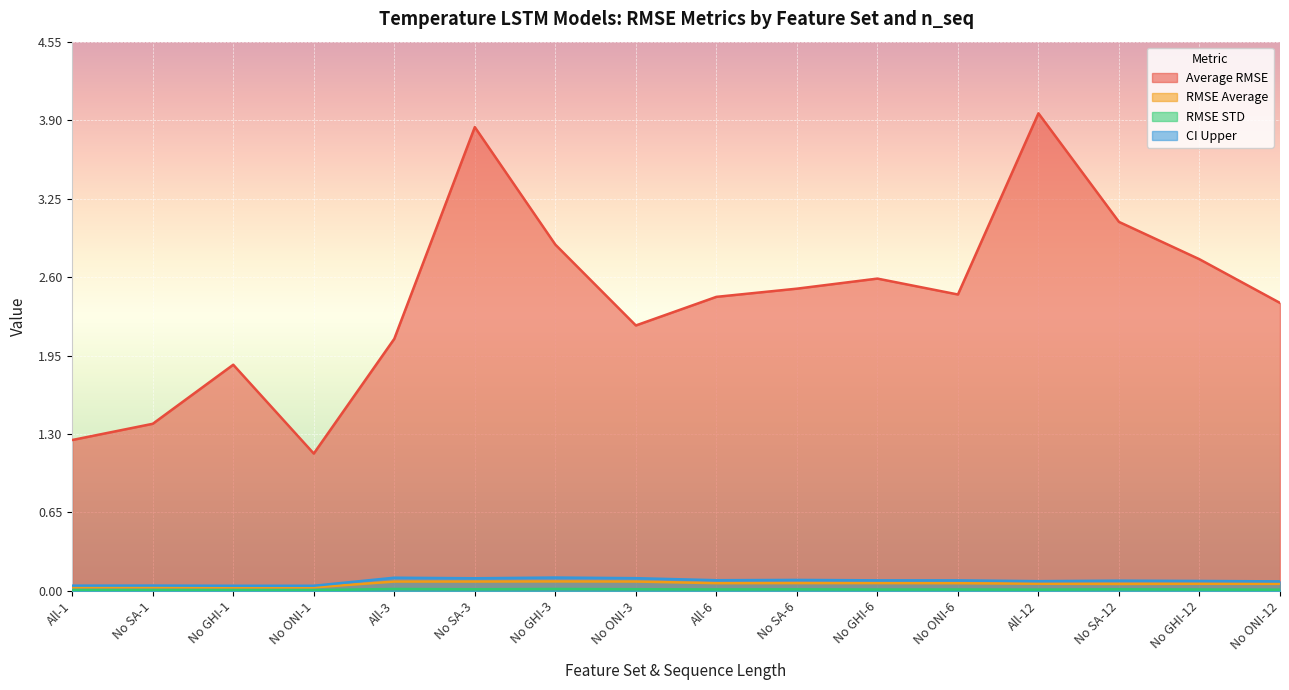

What are all the series names shown in the legend?

Average RMSE, RMSE Average, RMSE STD, CI Upper